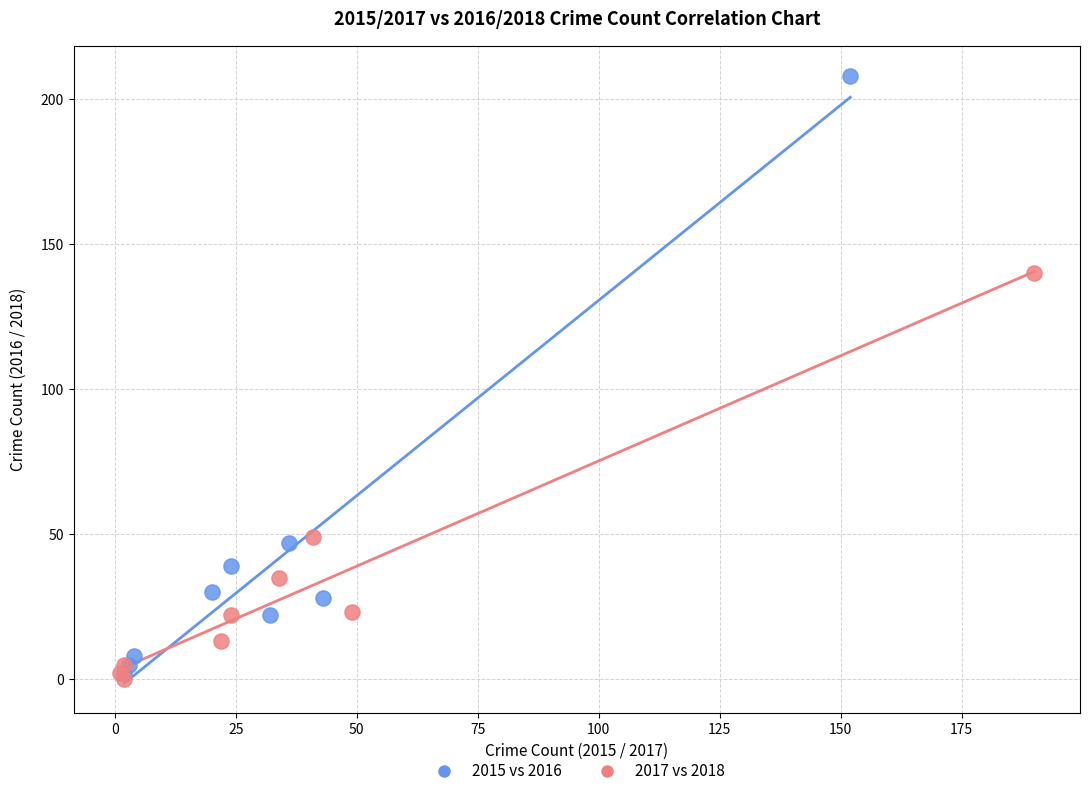

Which series reaches the maximum Y coordinate?

2015 vs 2016